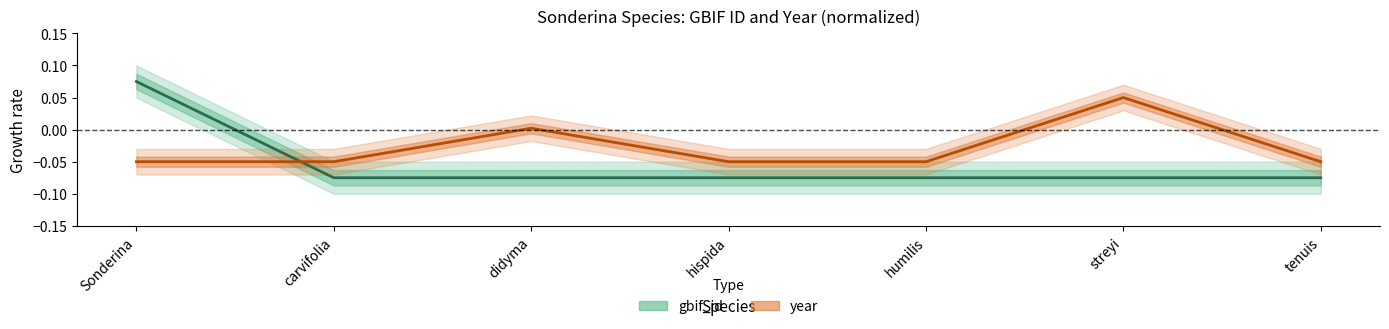

At Sonderina, list the series in order from largest to smallest.

gbif_id, year